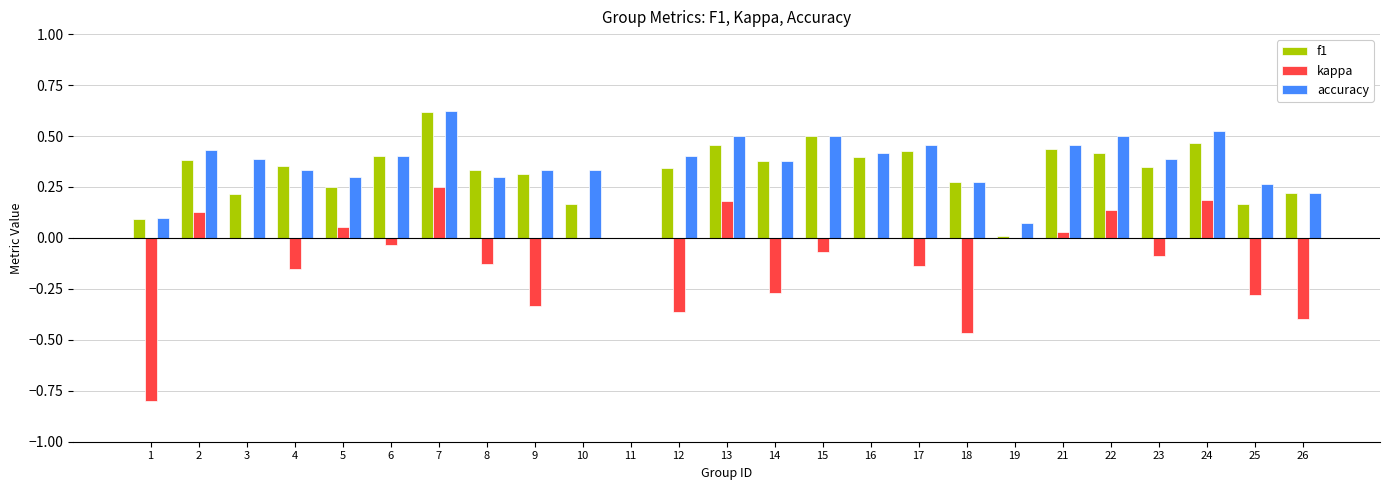

Is the value of f1 at 19 greater than the value of kappa at 13?

No